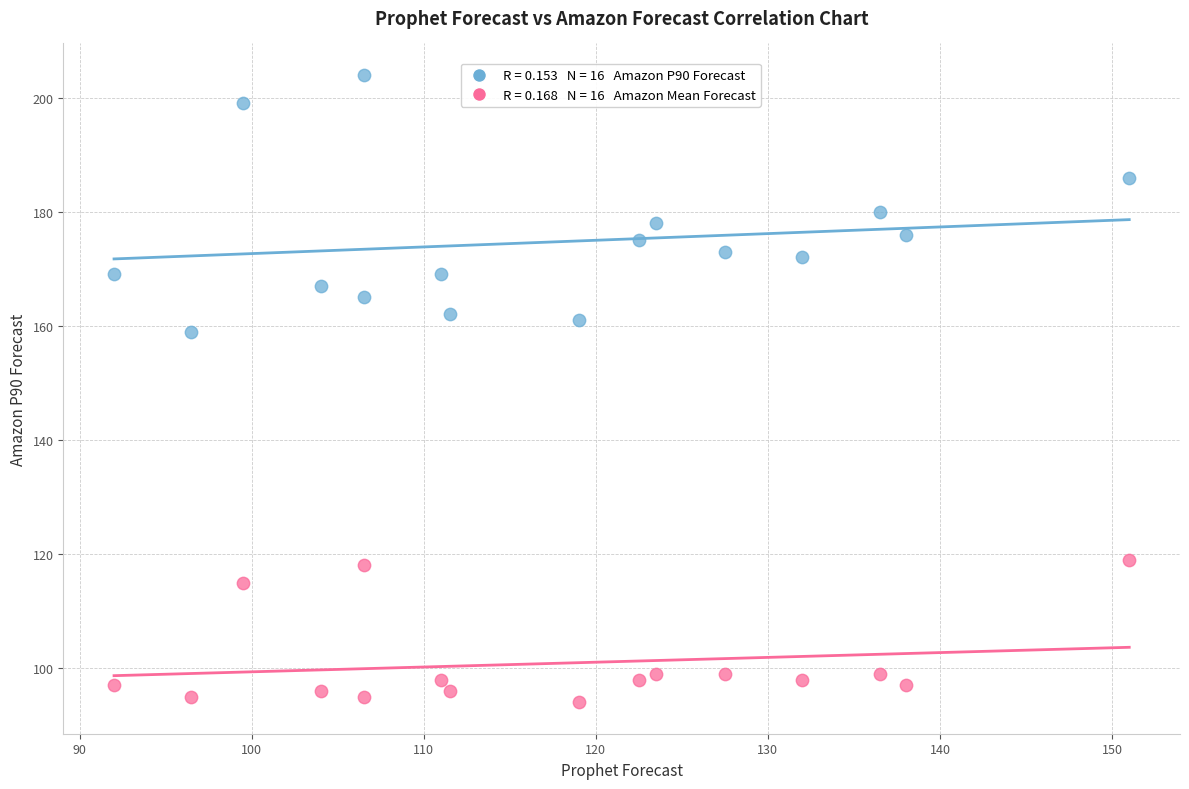

Across all data points, what is the range of Y values (max minus min)?

110